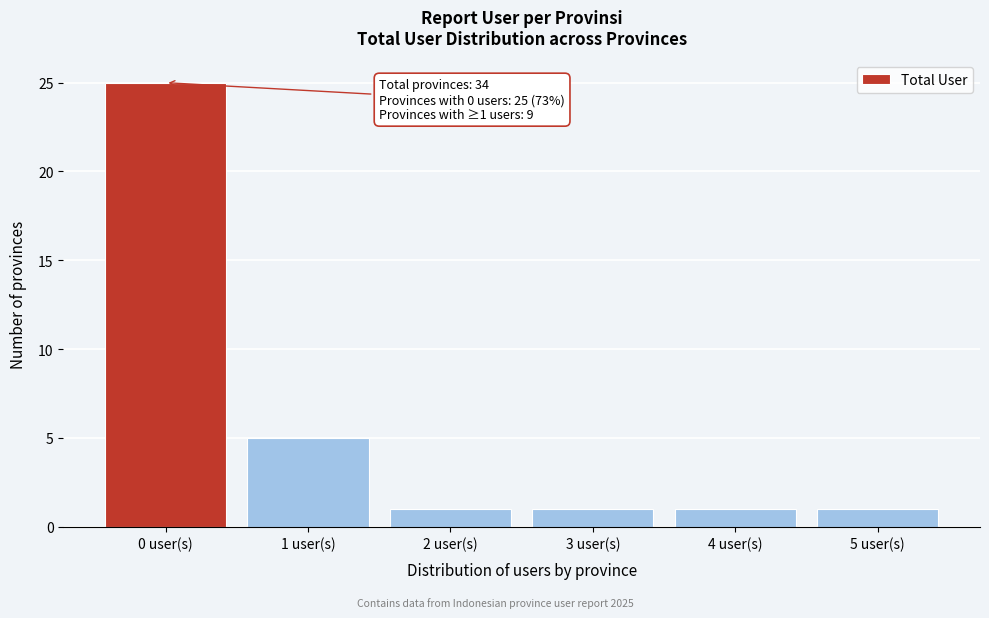

Which range on the x-axis has the tallest bar?

-0.5 to 0.5